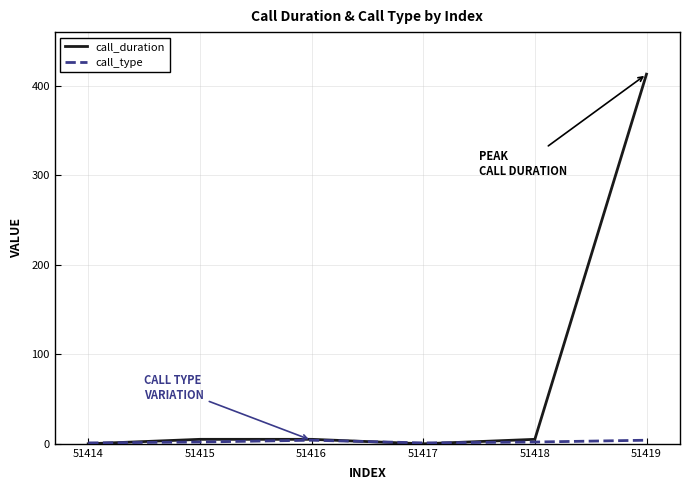

True or false: call_duration has a value of -126 at 51417.

False